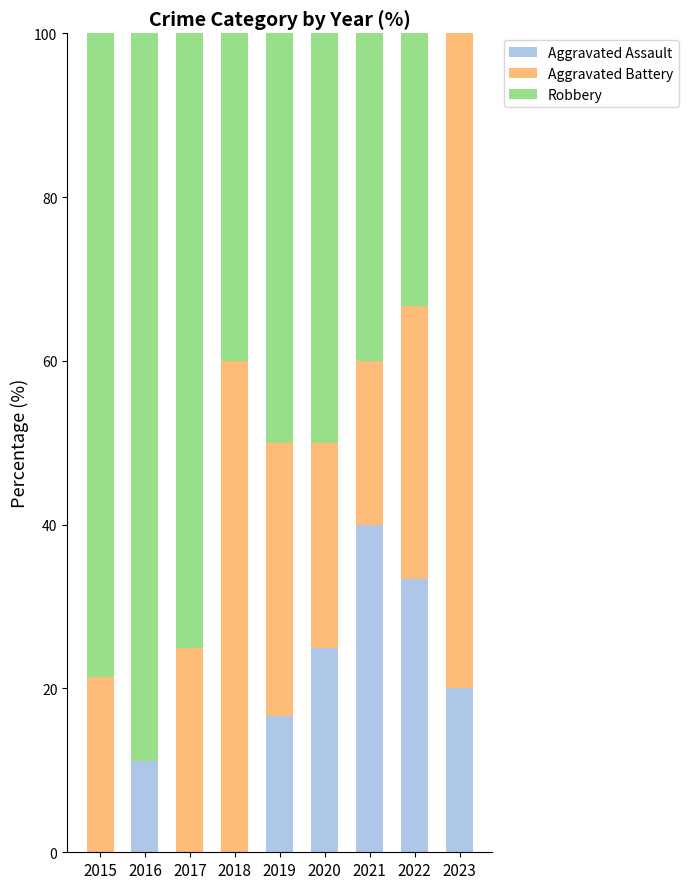

Reading left to right, transcribe the values for Aggravated Assault.

2015=0.0	2016=11.1	2017=0.0	2018=0.0	2019=16.7	2020=25.0	2021=40.0	2022=33.3	2023=20.0